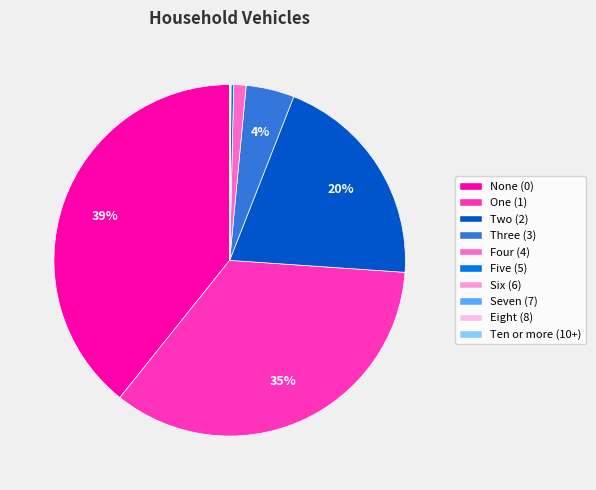

What percentage do Two (2) and Eight (8) together represent?

20.2%